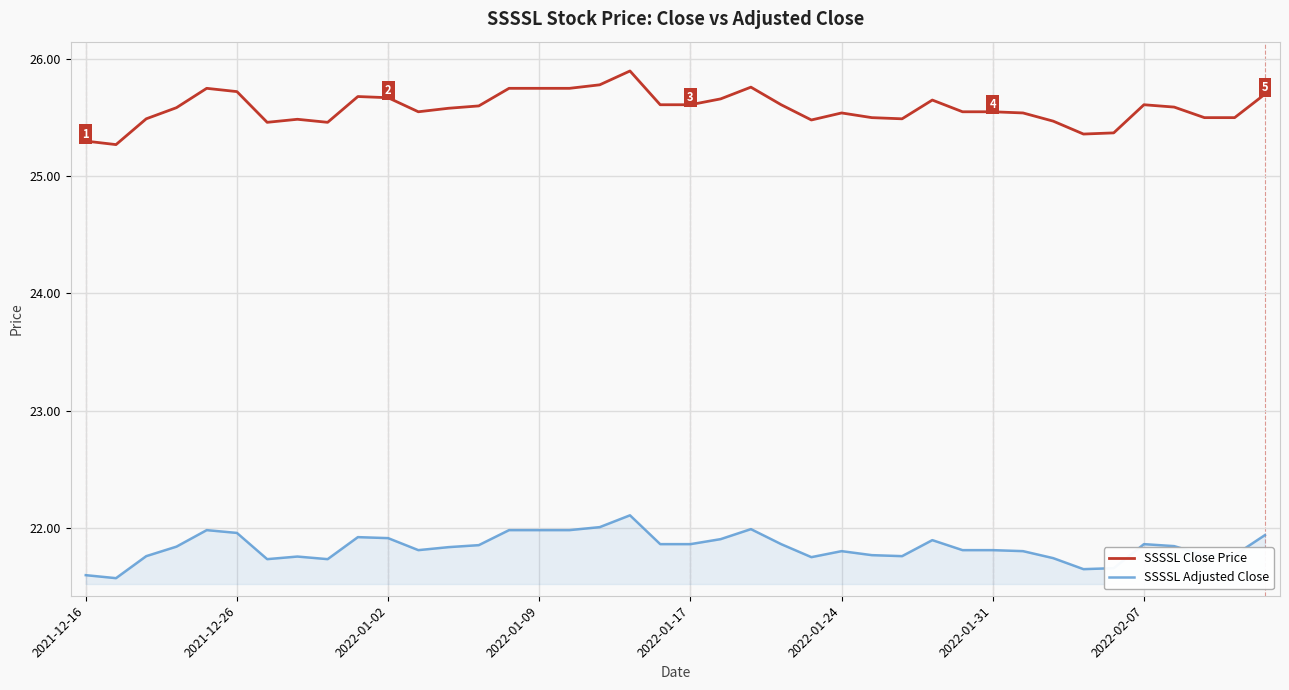

Rank the series by their average value, from lowest to highest.

SSSSL Adjusted Close, SSSSL Close Price